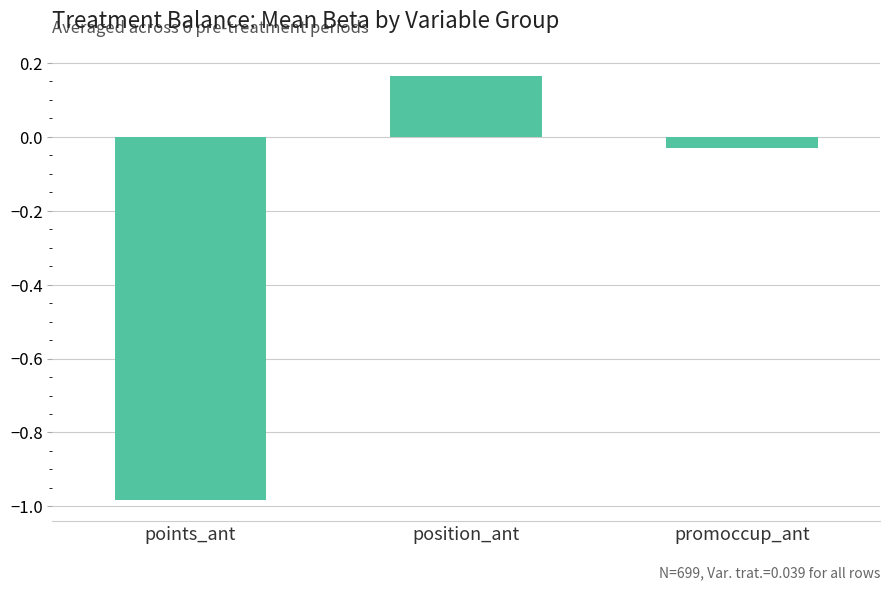

Where is the data nearest to the value 0?

promoccup_ant